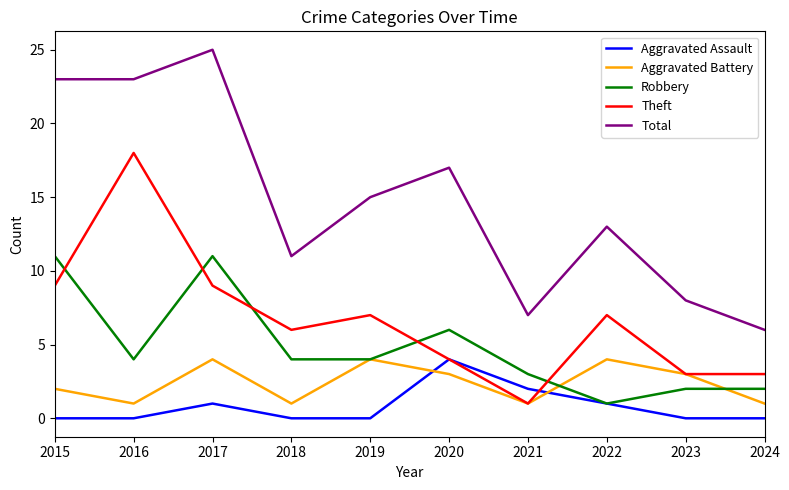

At 2024, list the series in order from largest to smallest.

Total, Theft, Robbery, Aggravated Battery, Aggravated Assault